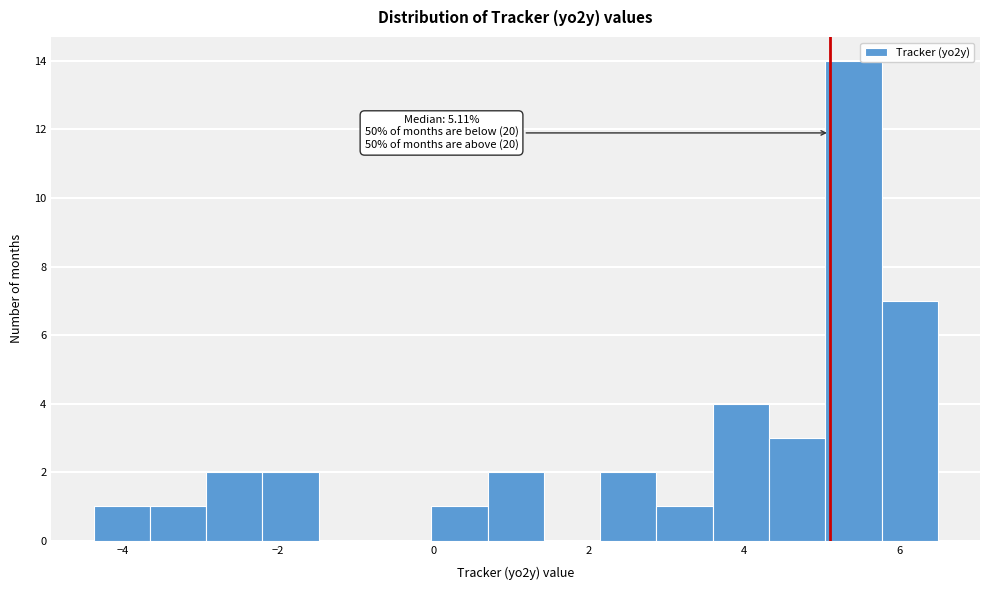

Around what value on the x-axis is the tallest bar? Give the approximate position of its centre, as read against the axis.

5.4